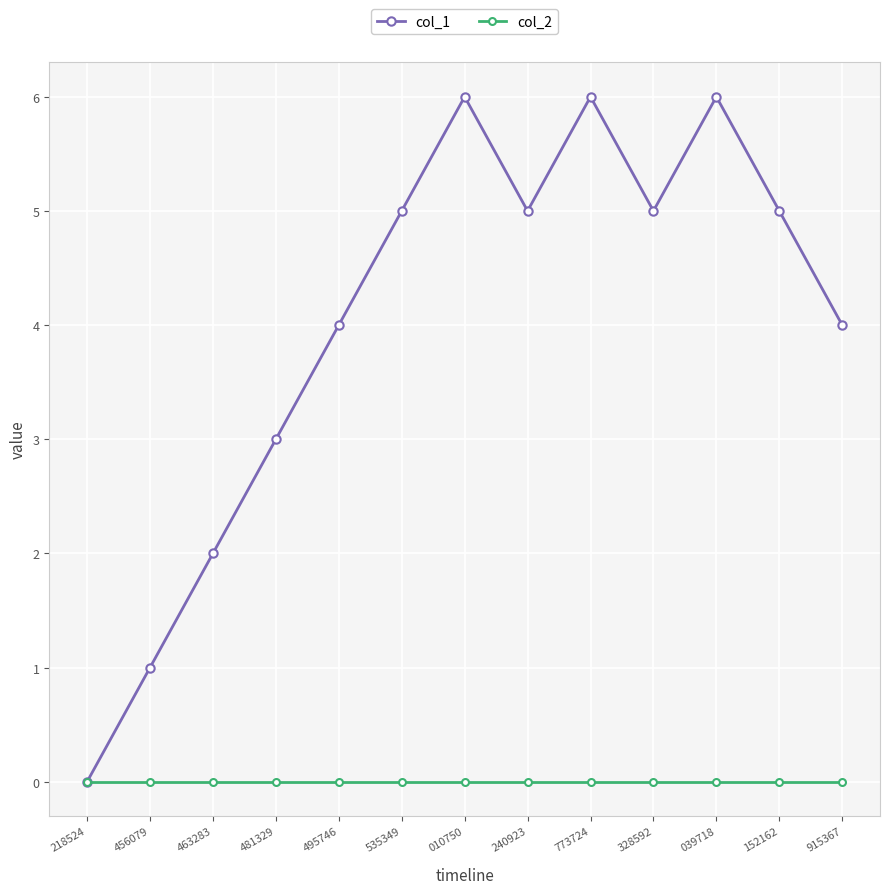

What is the total value across all series at 010750?

6